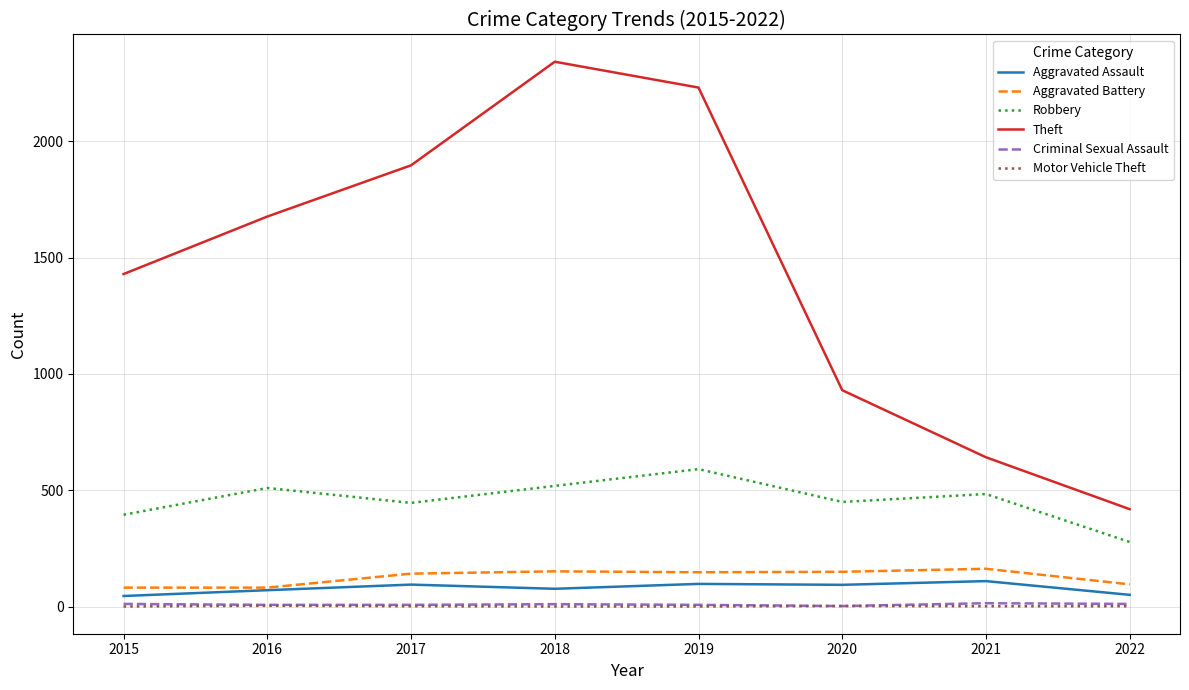

At how many categories does at least one series exceed 2119?

2